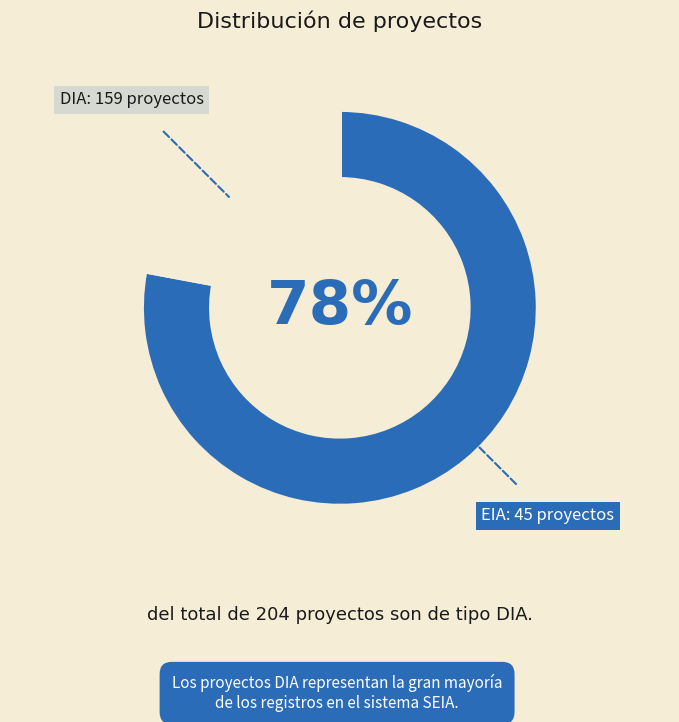

Which category has the smallest portion of the pie?

EIA